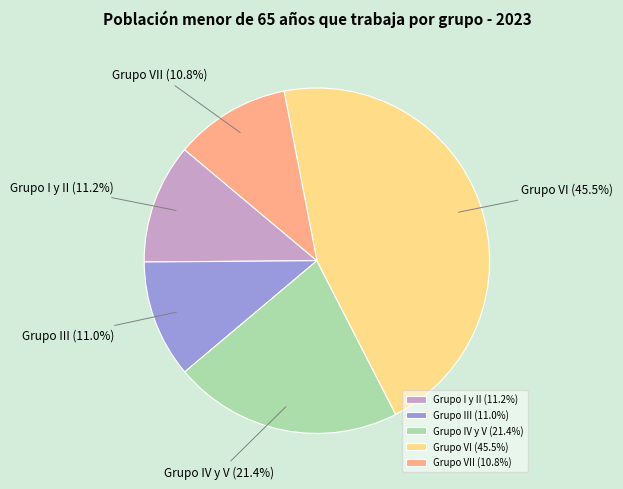

To the nearest percent, what is the difference between the largest and smallest slice percentages?

35%